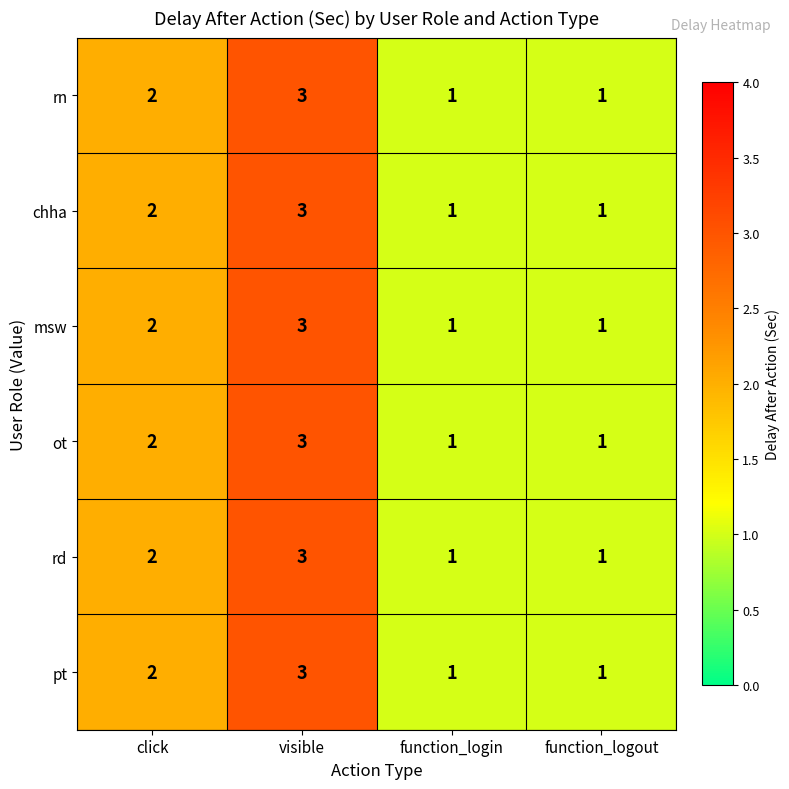

What is the sum of all msw values?

7